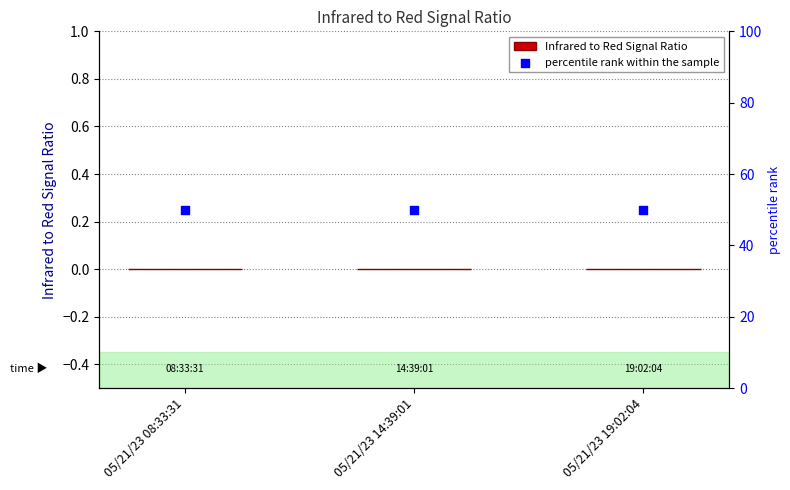

Is the value of percentile rank within the sample at 05/21/23 08:33:31 greater than the value of Infrared to Red Signal Ratio at 05/21/23 08:33:31?

Yes